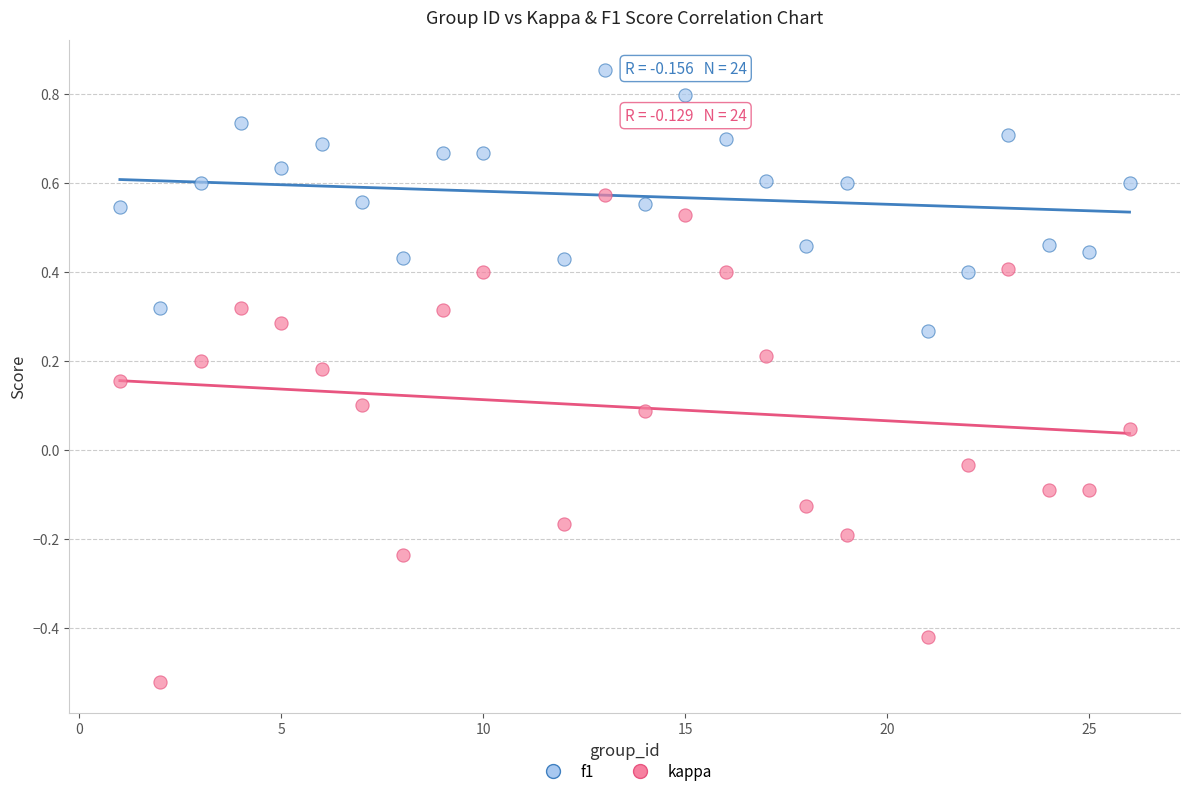

Across all data points, what is the range of X values (max minus min)?

25.0